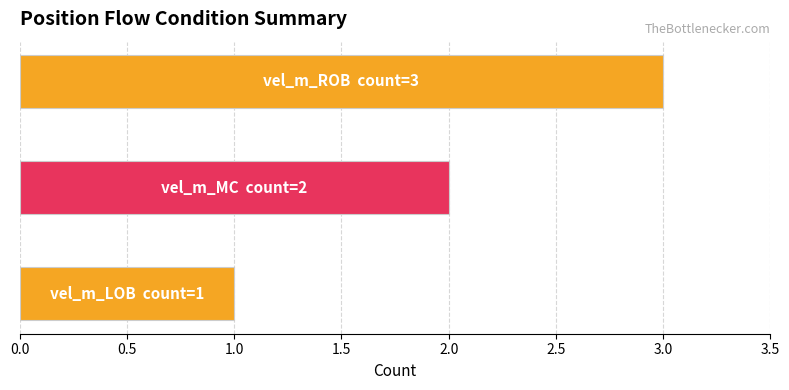

What is the sum of all values?

6